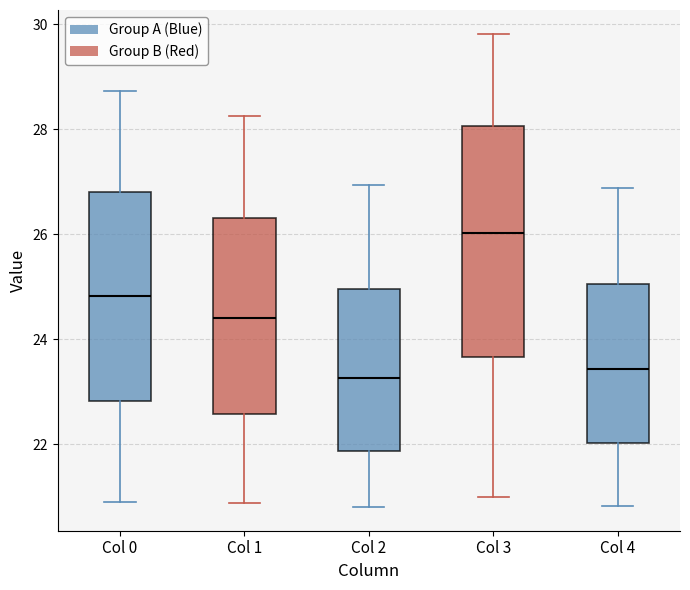

Where is the upper edge of the box for Col 4 on the y-axis? The values are not printed on the chart, so give them approximately, as read against the axis.

25.0